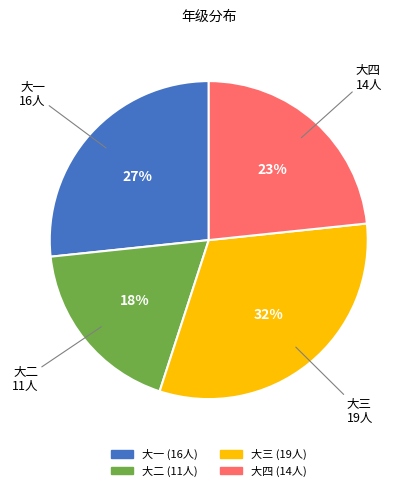

How many slices are in this pie chart?

4